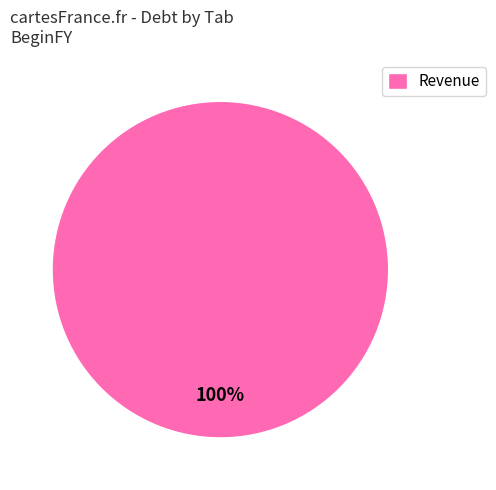

To the nearest percent, what percentage of the pie is Revenue?

100%